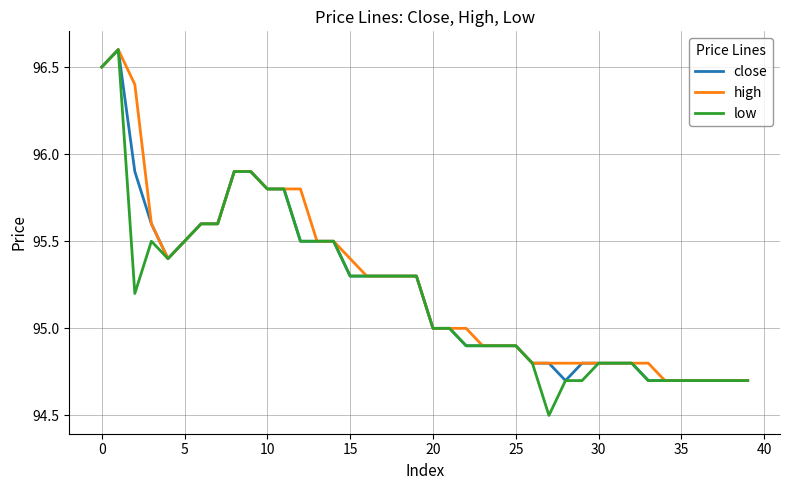

Which series has the largest total across all categories?

high